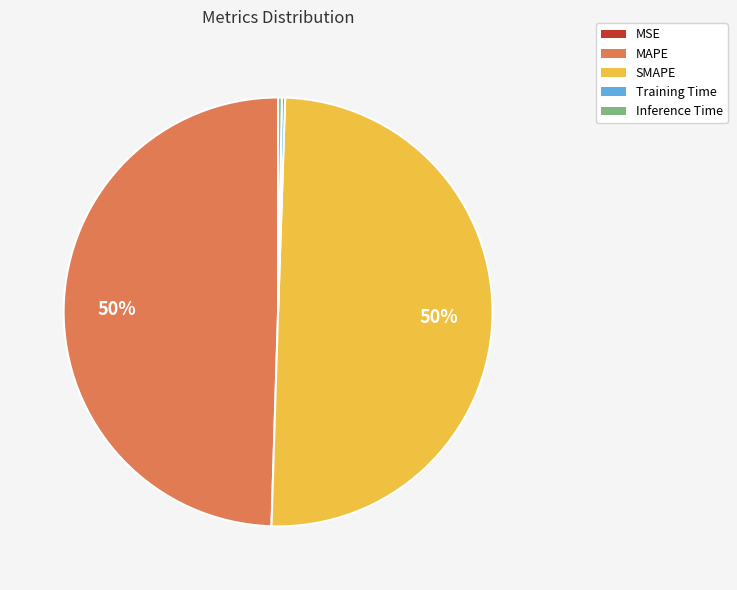

What percentage is the MAPE slice, to the nearest percent?

50%